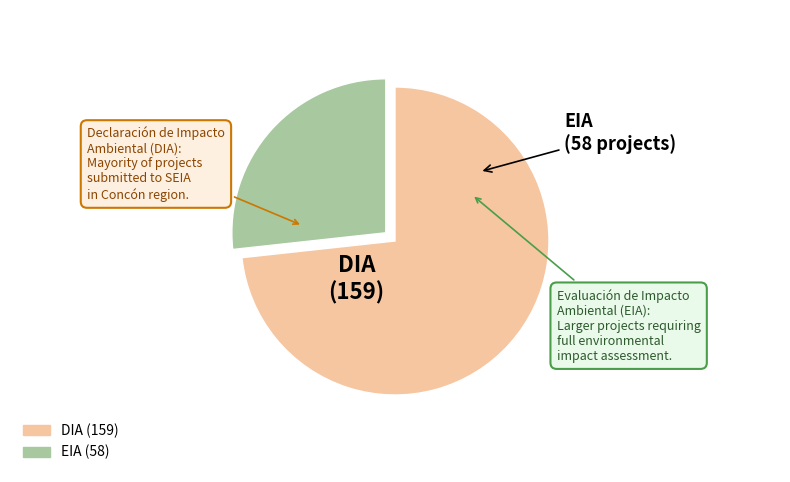

Combined, do DIA and EIA account for over 50%?

Yes